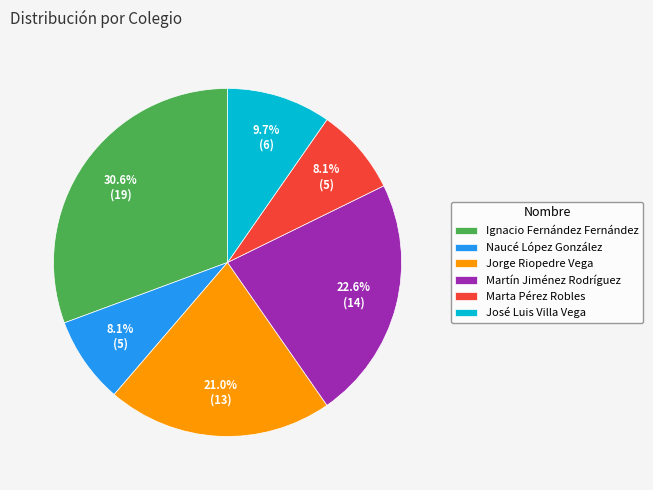

What percentage is the Marta Pérez Robles slice, to the nearest percent?

8%